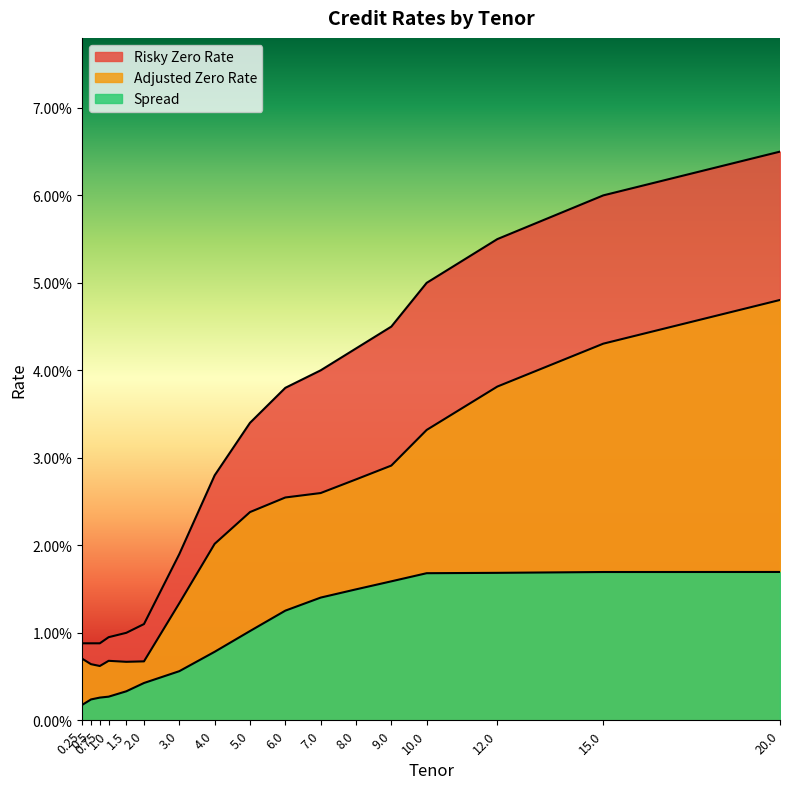

Between 3.0 and 1.0, which is larger?

3.0